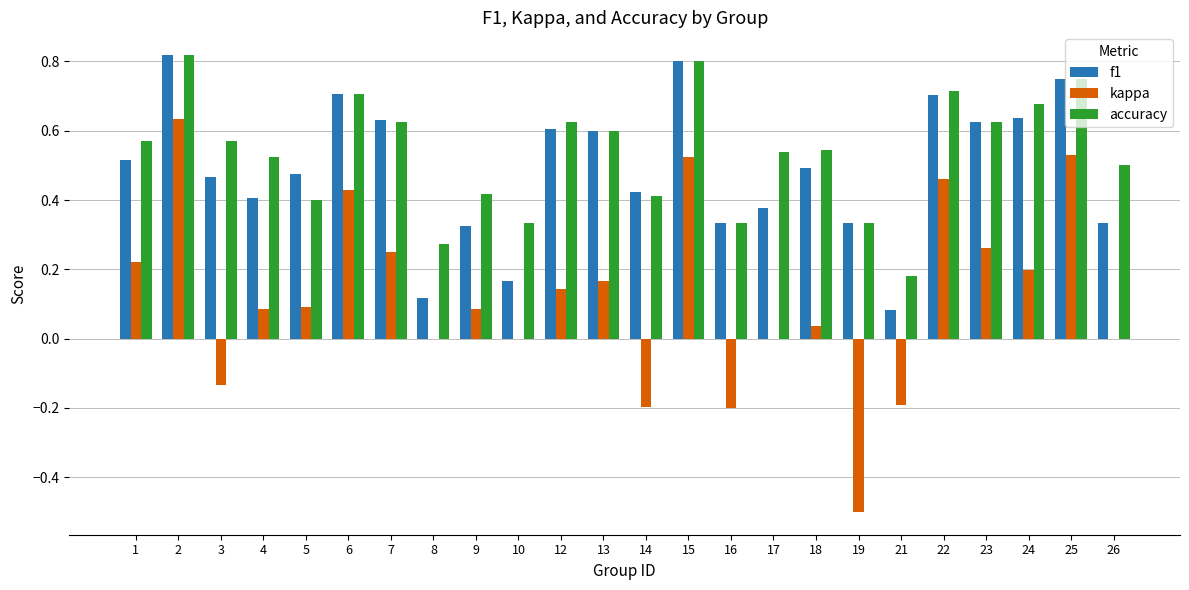

True or false: f1 has a value of 0.4 at 17.

True